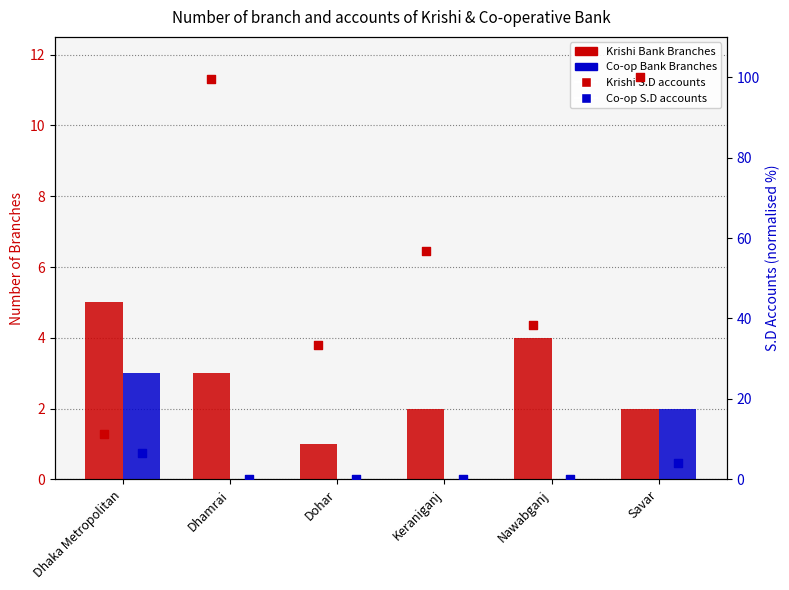

Which series reaches the minimum Y coordinate?

Co-op Bank Branches